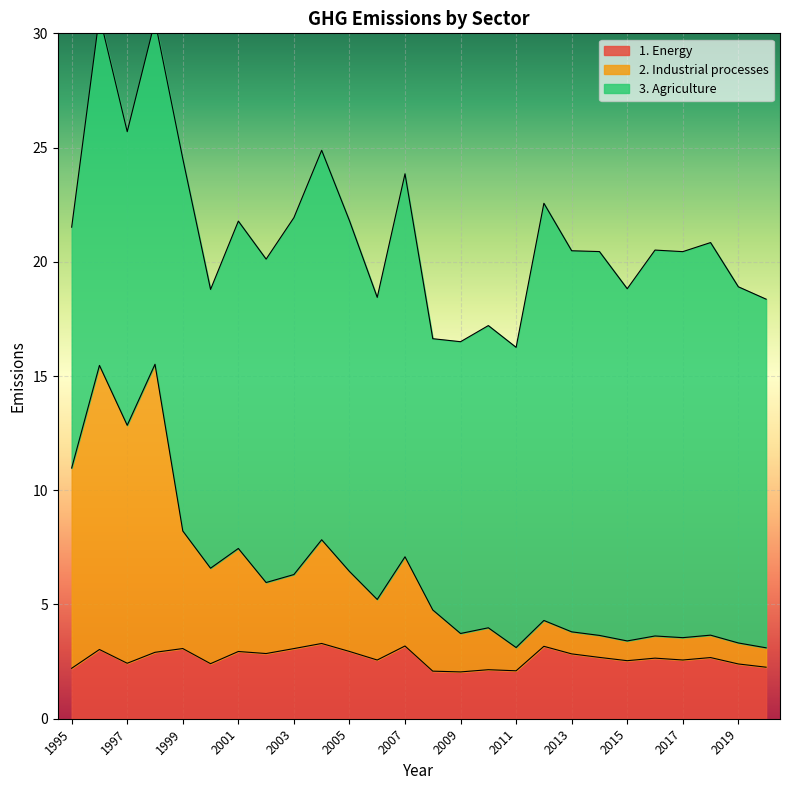

What is the average value of the 1. Energy series?

2.7